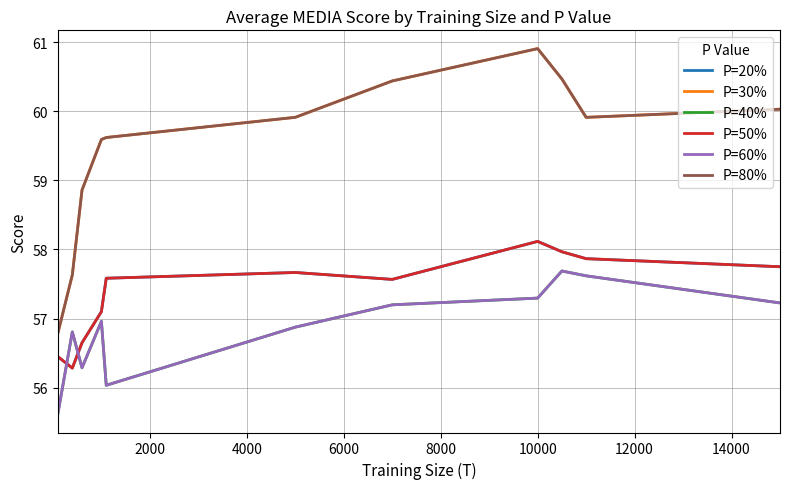

Reading left to right, extract all data points from this chart.

P=20%: 56.5	56.3	56.6	57.1	57.6	57.7	57.6	58.1	58.0	57.9	57.8
P=30%: 56.8	57.6	58.9	59.6	59.6	59.9	60.4	60.9	60.5	59.9	60.0
P=40%: 55.6	56.8	56.3	57.0	56.0	56.9	57.2	57.3	57.7	57.6	57.2
P=50%: 56.5	56.3	56.6	57.1	57.6	57.7	57.6	58.1	58.0	57.9	57.8
P=60%: 55.6	56.8	56.3	57.0	56.0	56.9	57.2	57.3	57.7	57.6	57.2
P=80%: 56.8	57.6	58.9	59.6	59.6	59.9	60.4	60.9	60.5	59.9	60.0